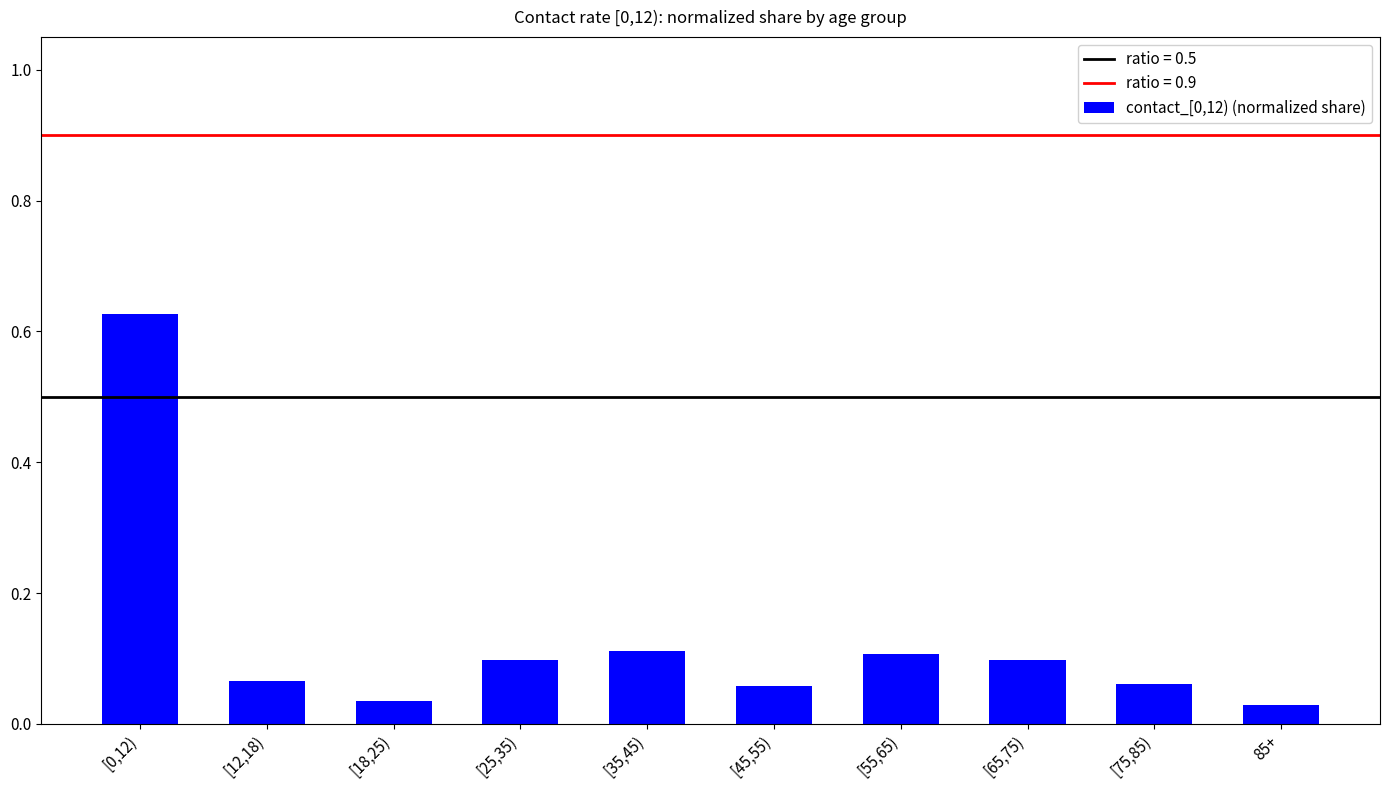

What is the label of the 5th bar from the right?

[45,55)